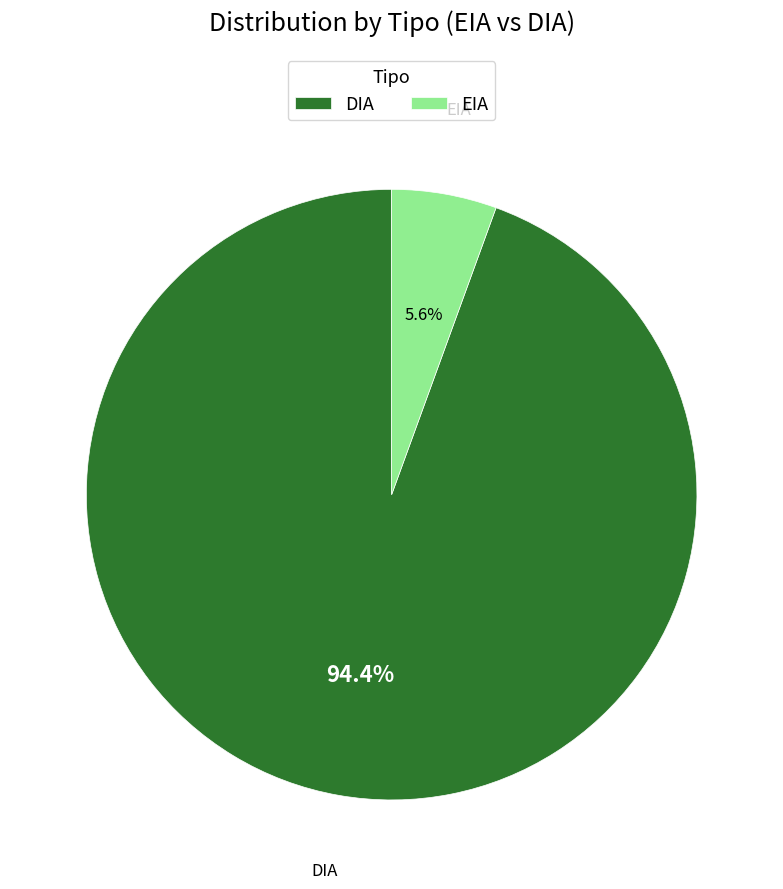

What percentage do DIA and EIA together represent?

100.0%